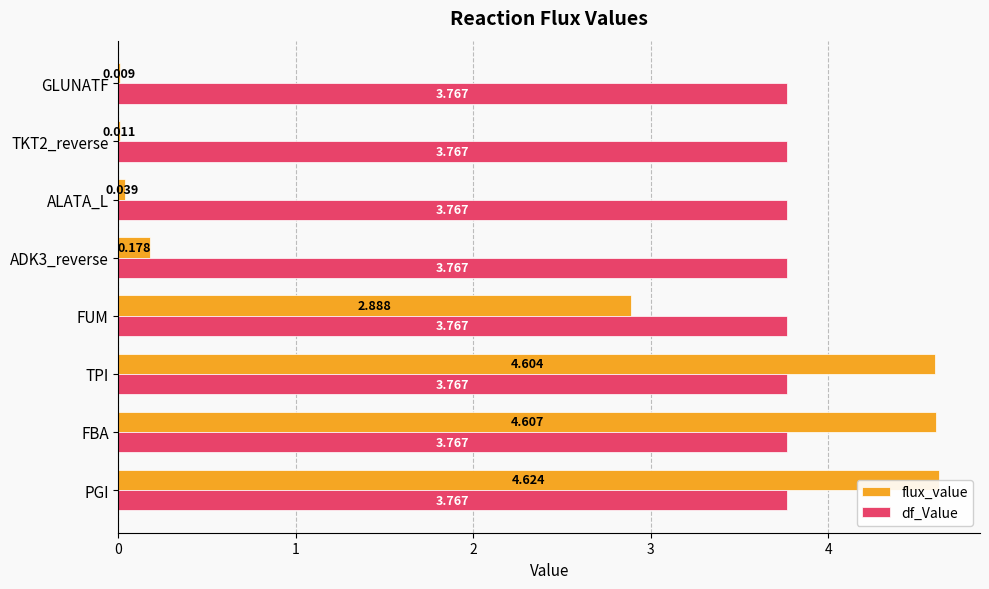

What is the greatest value displayed?

4.6